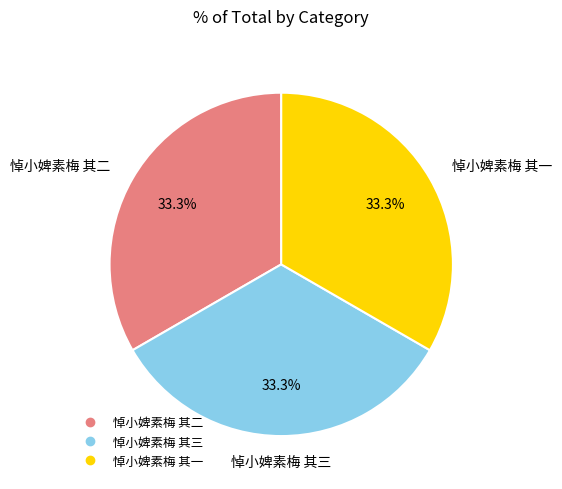

Count the number of slices in the pie.

3